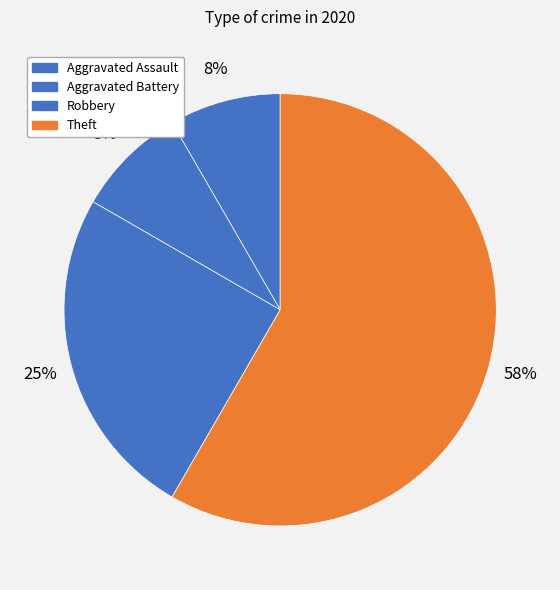

What is the total percentage of Theft and Robbery?

83.3%